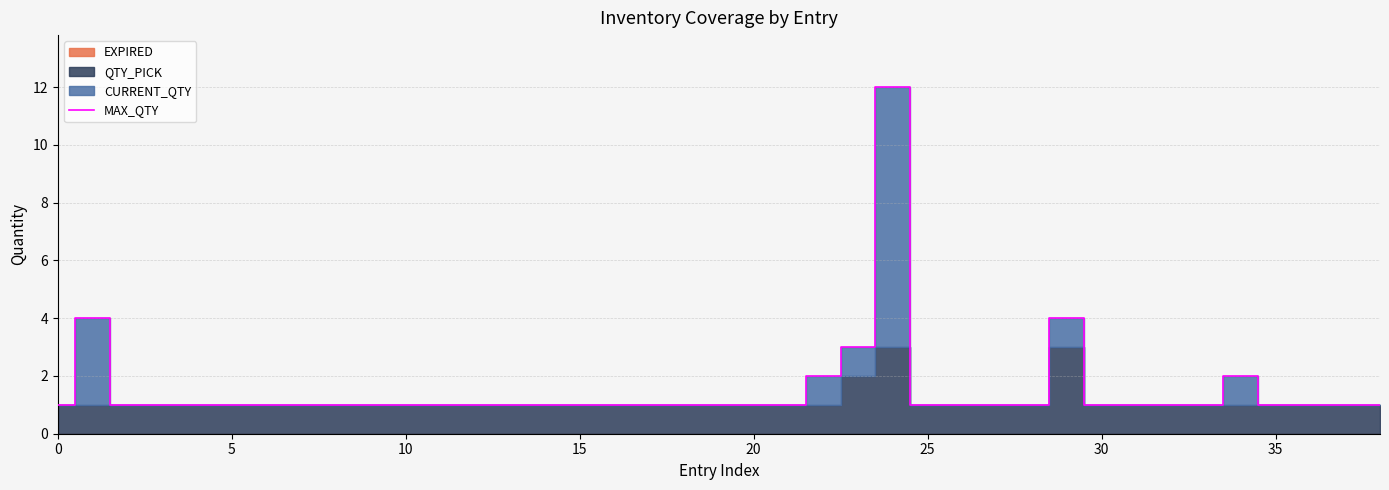

What is the maximum value for MAX_QTY?

12